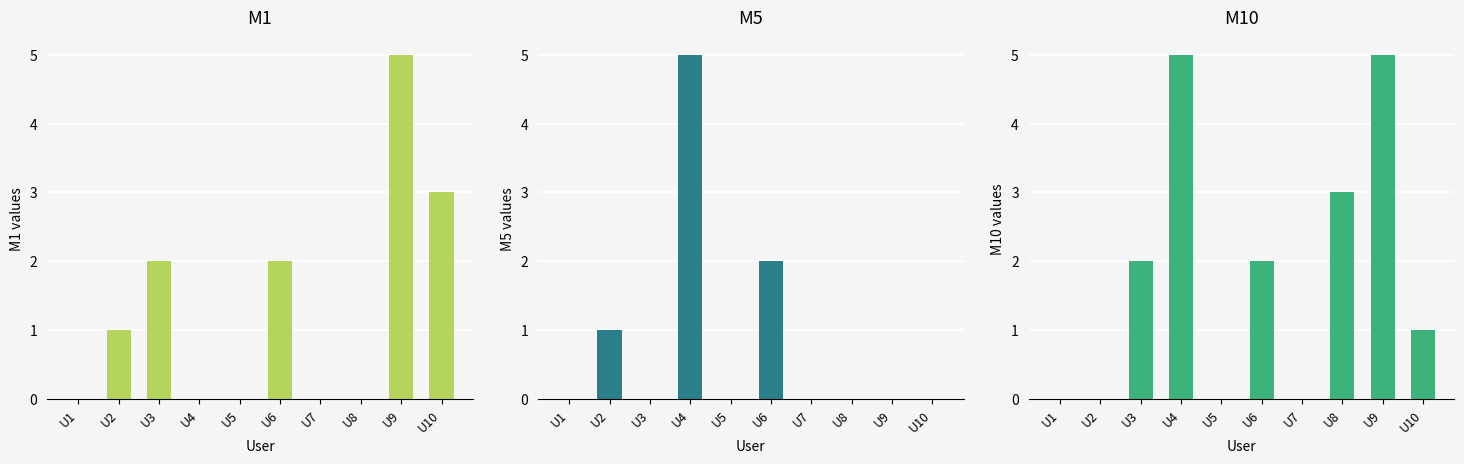

At which category is the sum across all series the highest?

U4